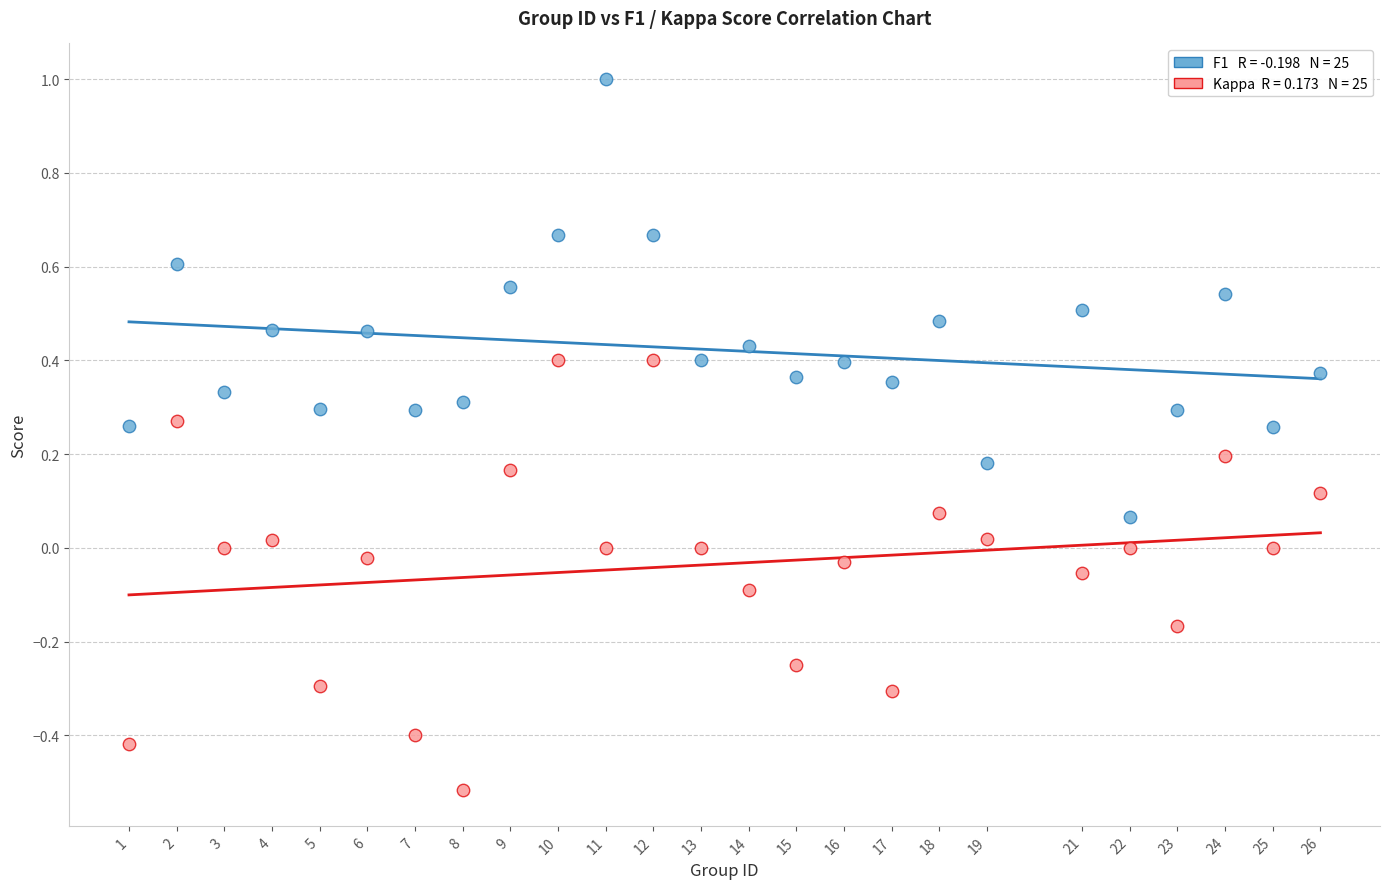

Across all data points, what is the range of Y values (max minus min)?

1.5